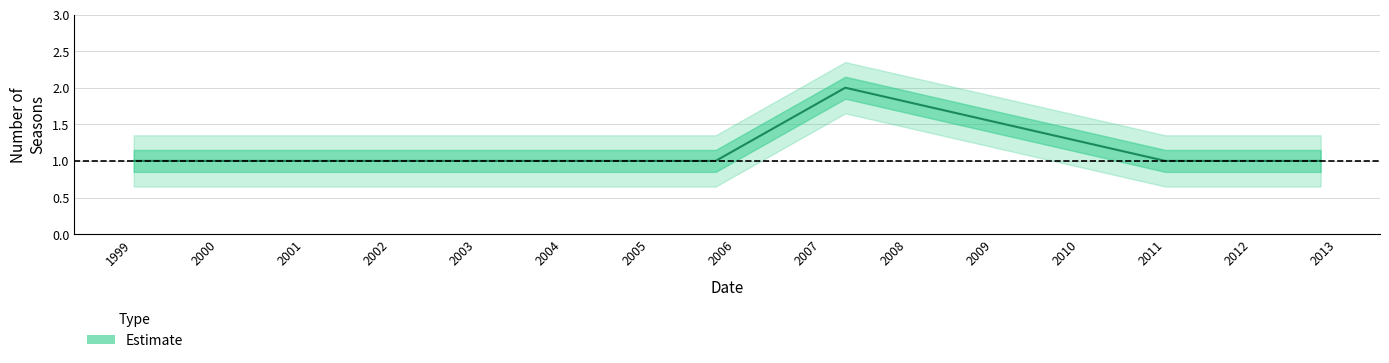

Which has a higher value, 2003-07-04 or 2011-01-01?

2003-07-04